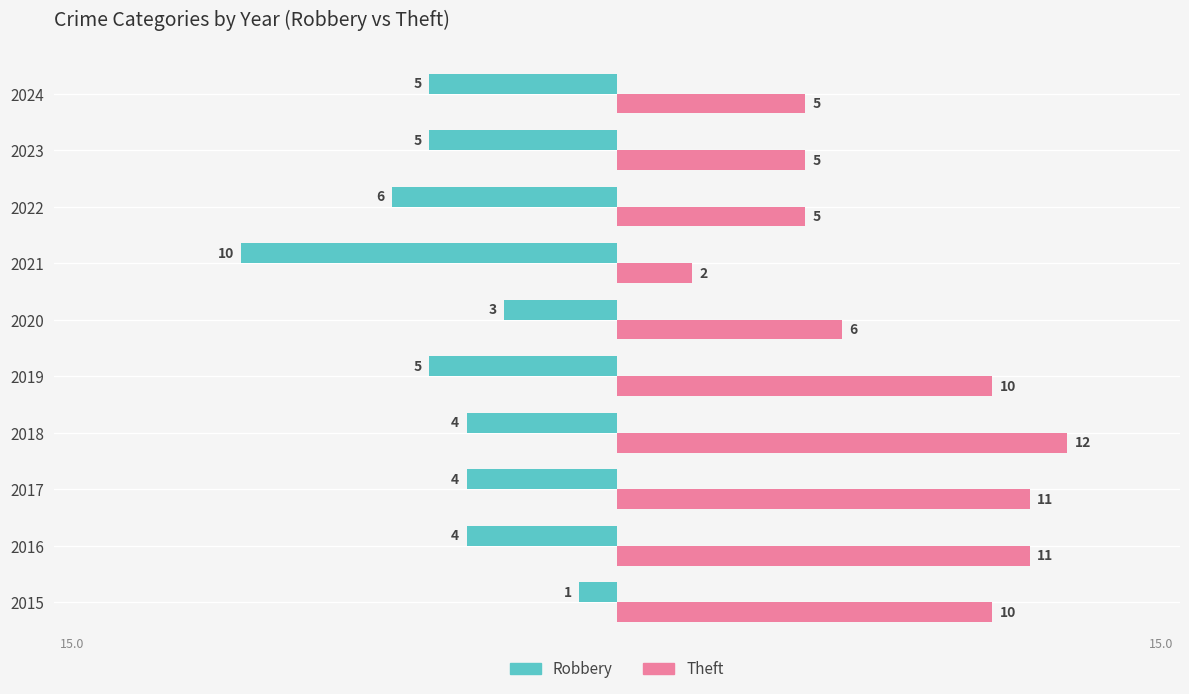

At how many categories does at least one series exceed 8?

5